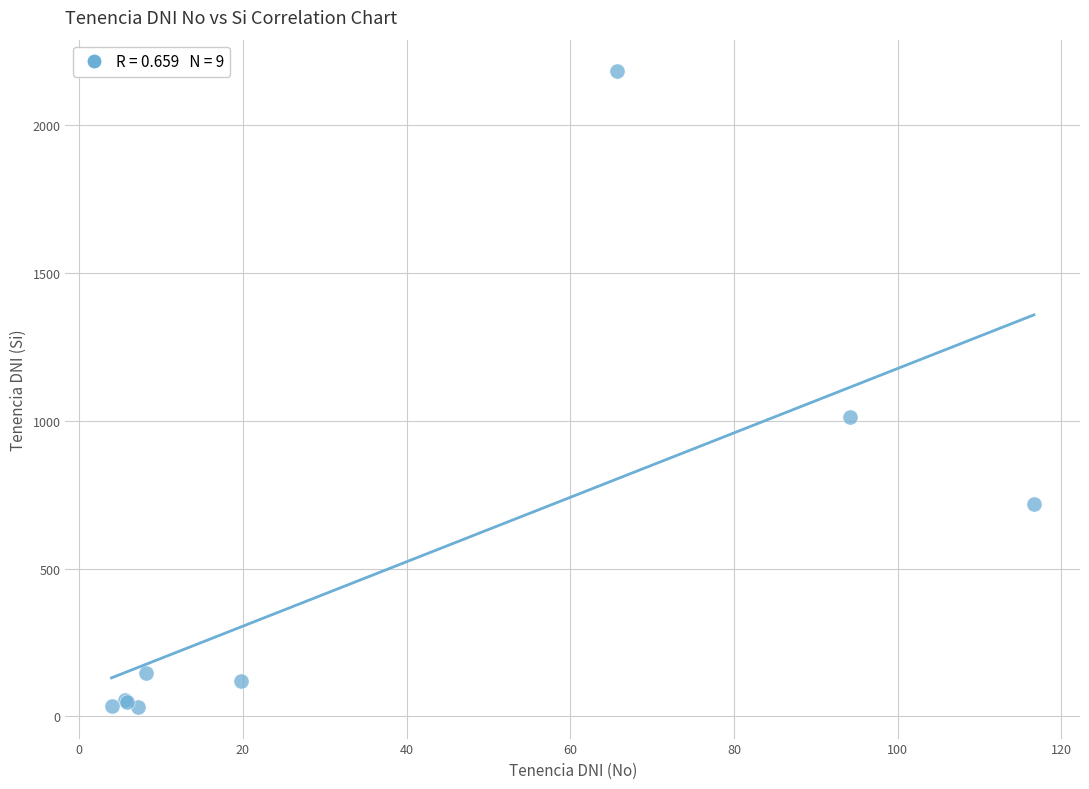

What Y value in the scatter plot is closest to 1107?

1013.0